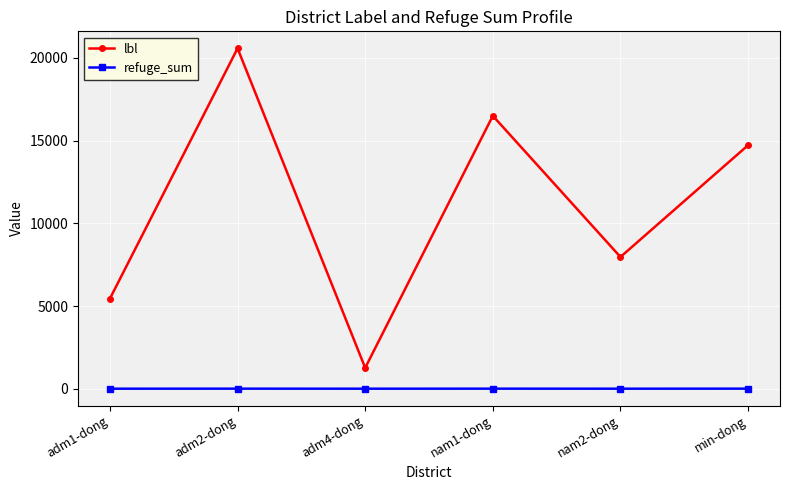

Which series has the largest range (max minus min)?

lbl